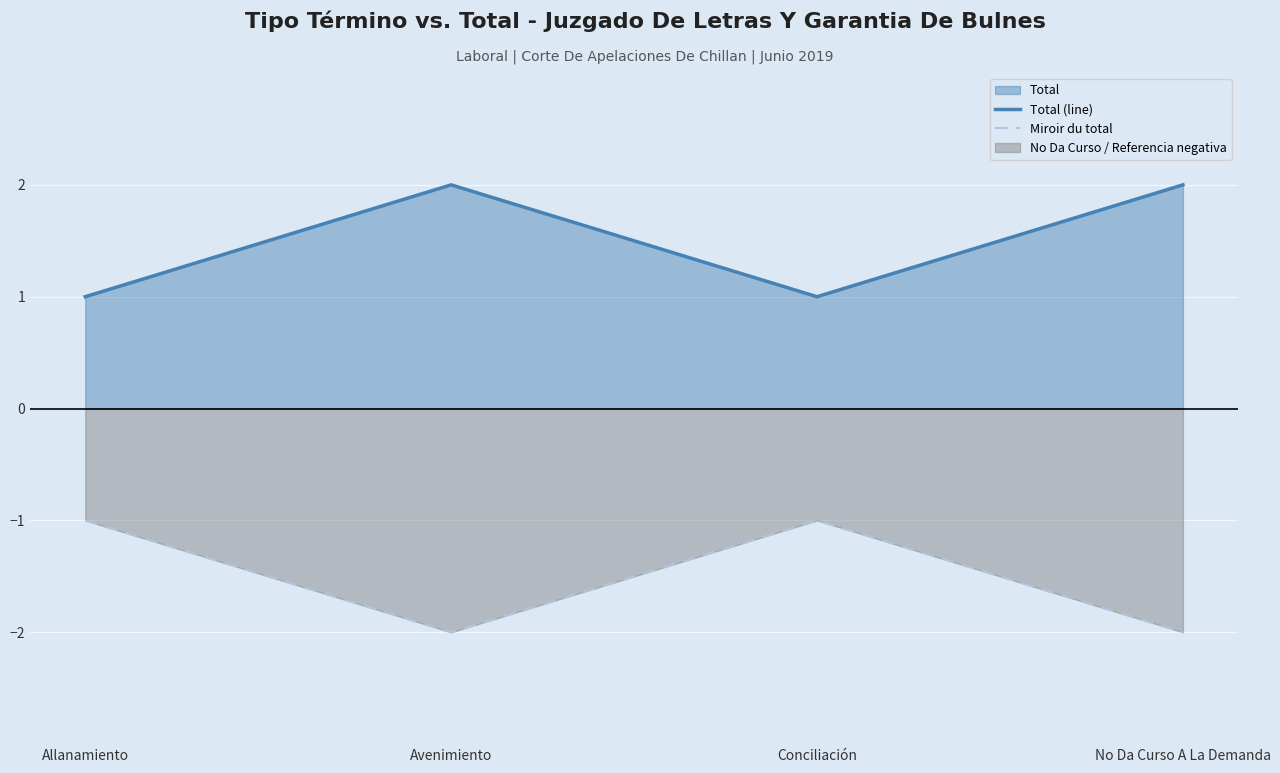

Reading left to right, transcribe all the data shown in this chart.

Total (line): Allanamiento=1	Avenimiento=2	Conciliación=1	No Da Curso A La Demanda=2
Miroir du total: Allanamiento=-1	Avenimiento=-2	Conciliación=-1	No Da Curso A La Demanda=-2